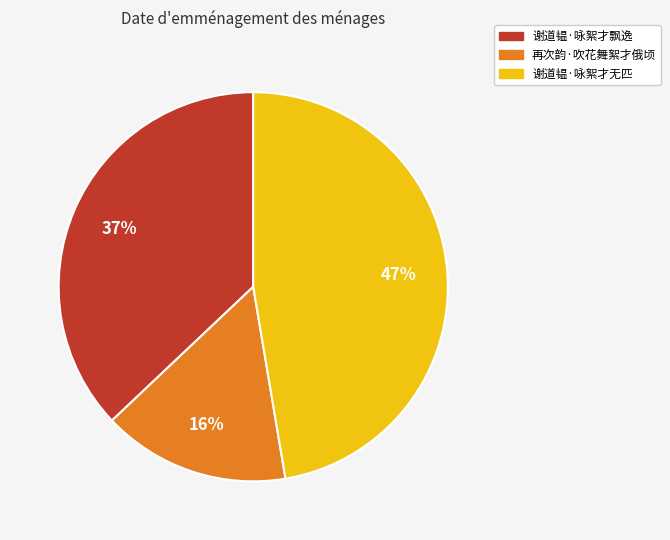

Rank the categories by value from highest to lowest.

谢道韫·咏絮才无匹, 谢道韫·咏絮才飘逸, 再次韵·吹花舞絮才俄顷